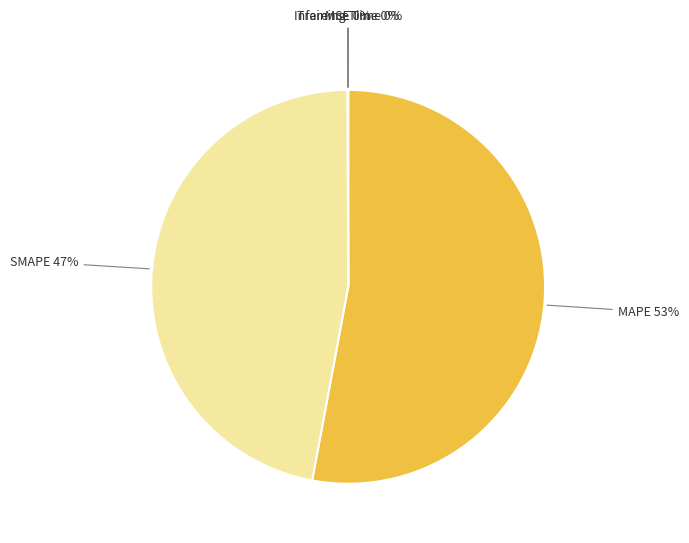

To the nearest percent, what is the average slice percentage?

20%